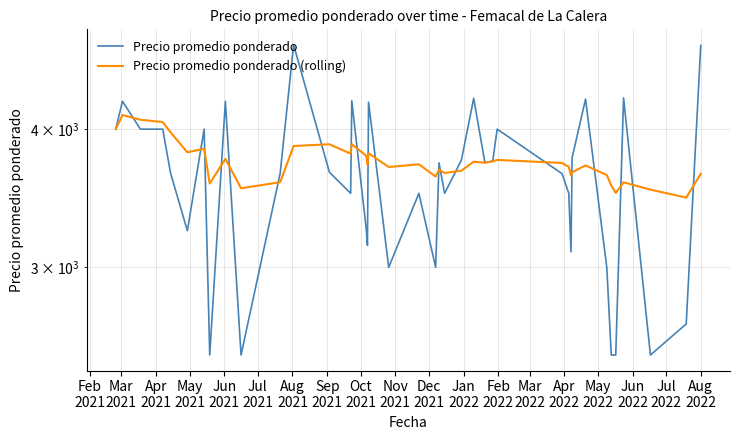

True or false: Precio promedio ponderado (rolling) and Precio promedio ponderado intersect in this chart.

True